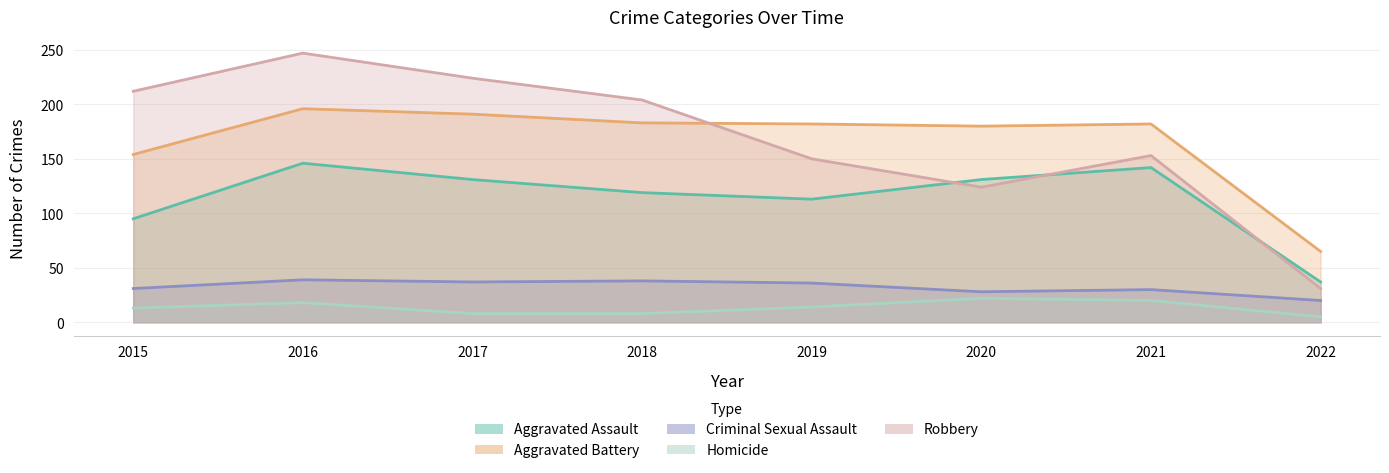

How many values in the Aggravated Assault series are below 131?

4